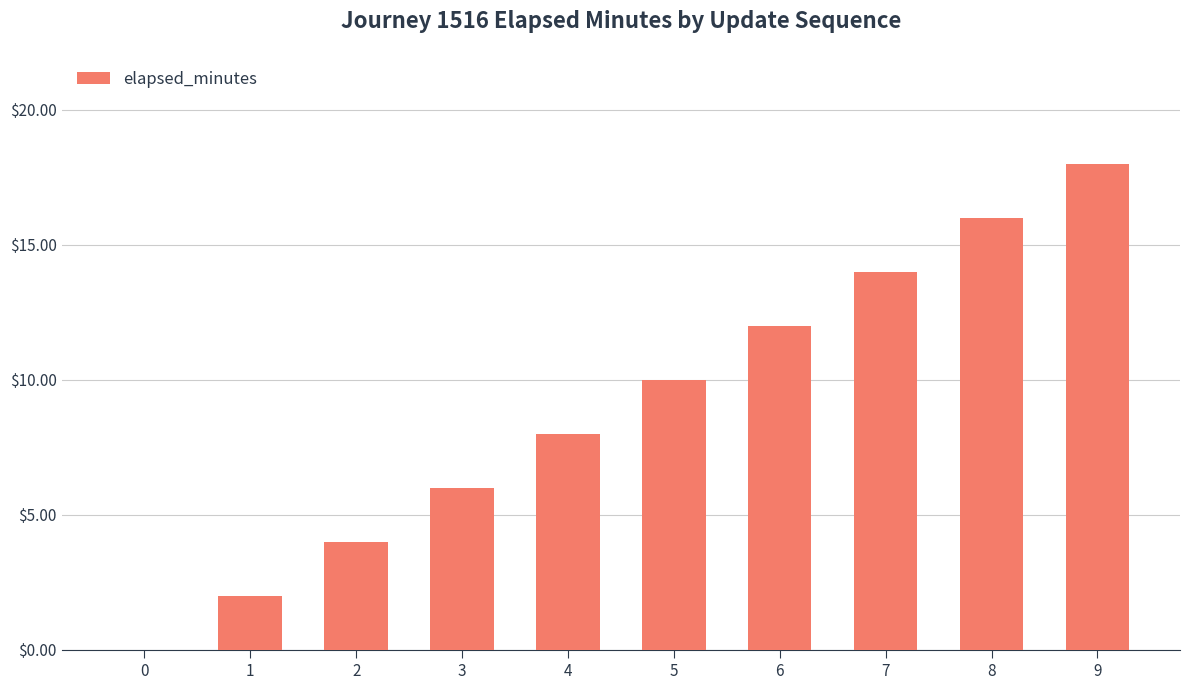

What is the greatest value displayed?

18